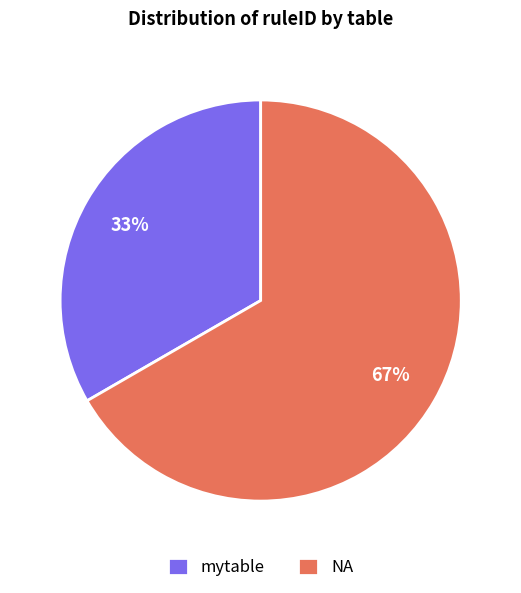

Is the sum of NA and mytable greater than half?

Yes